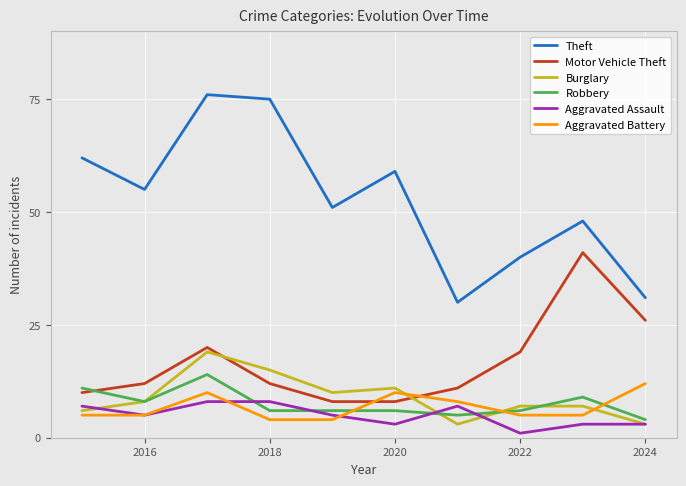

True or false: Theft and Robbery cross at least once.

False